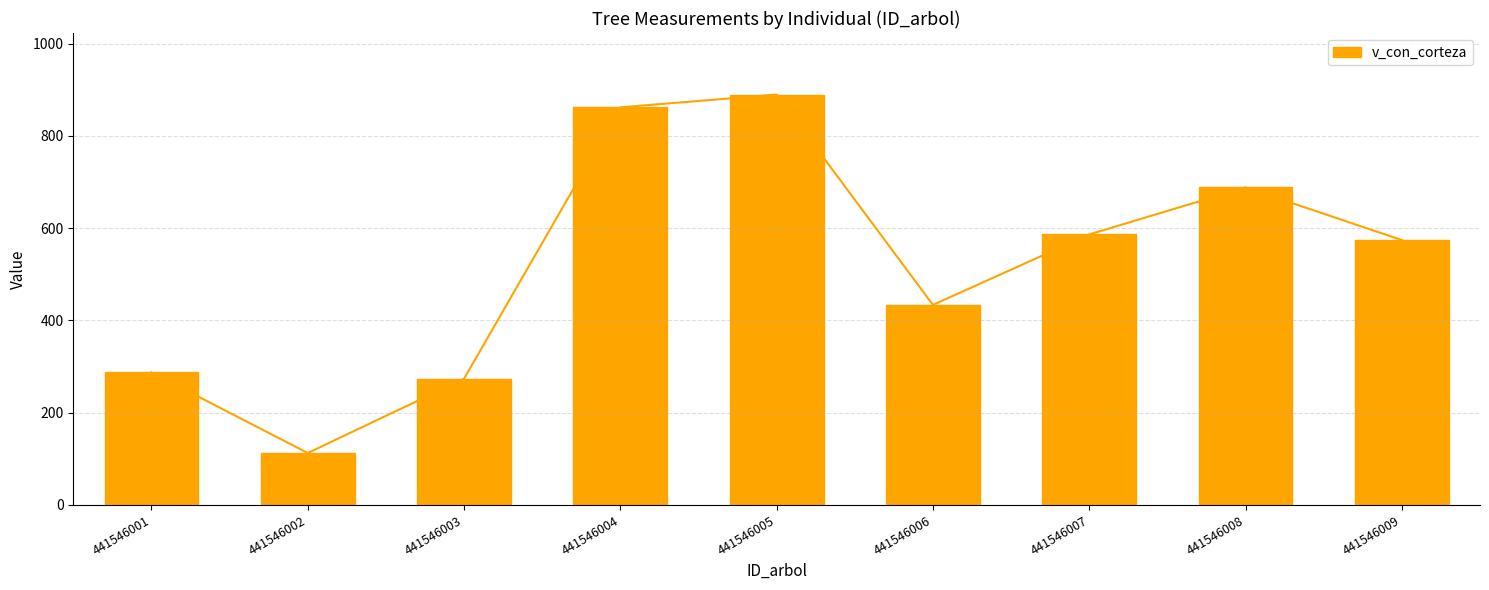

What is the sum of all values?

4707.6